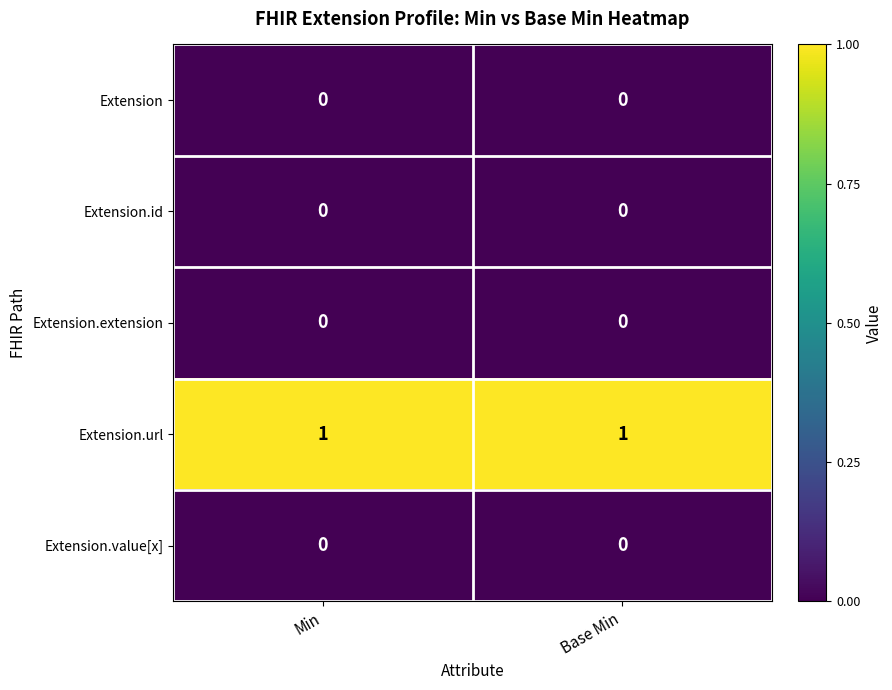

Is it true that Extension.value[x] equals 0 at Base Min?

True